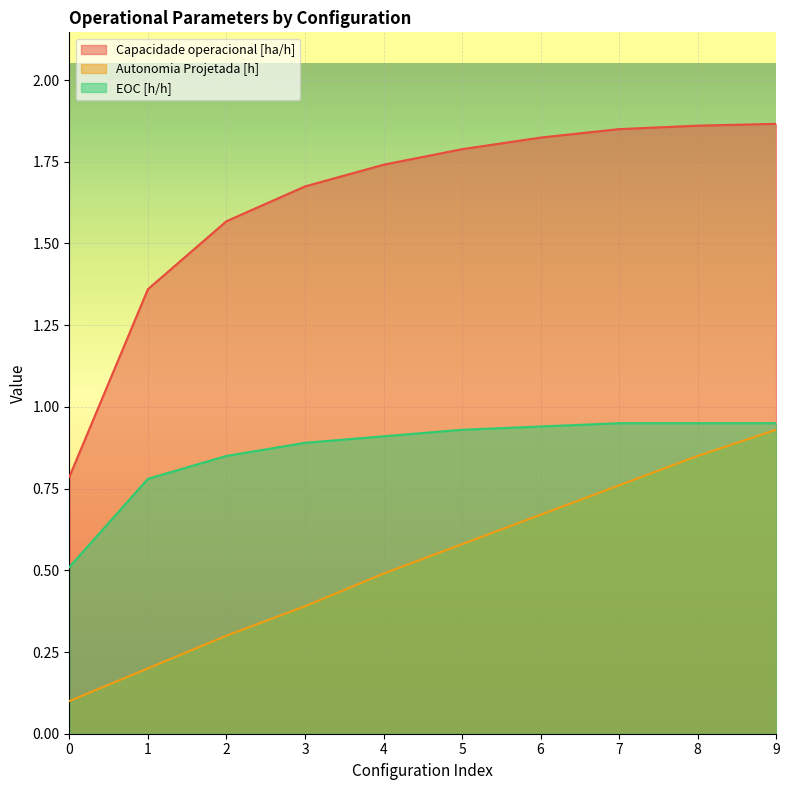

At which category is the sum across all series the highest?

9